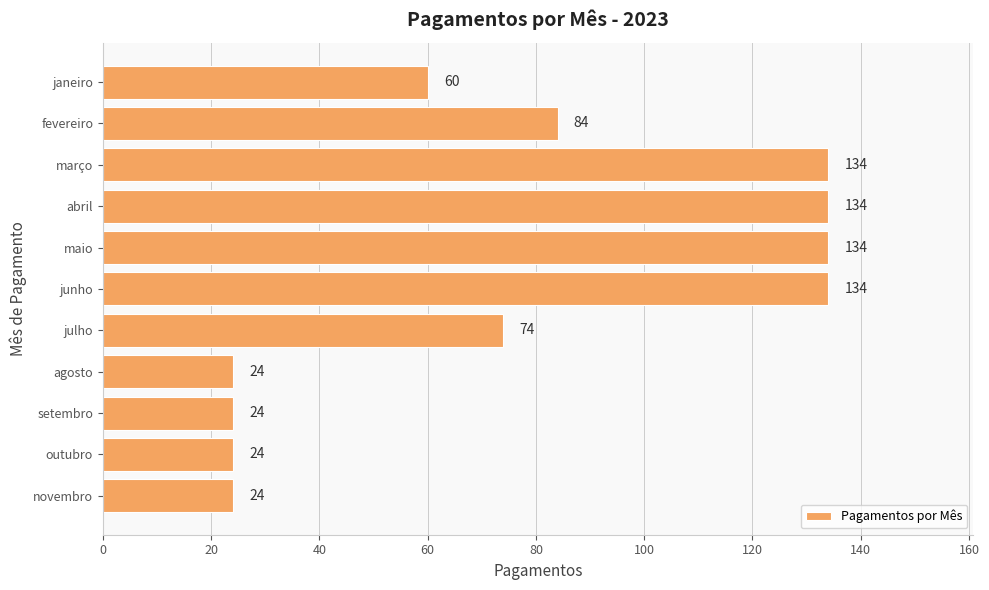

True or false: the data shows 176 at abril.

False